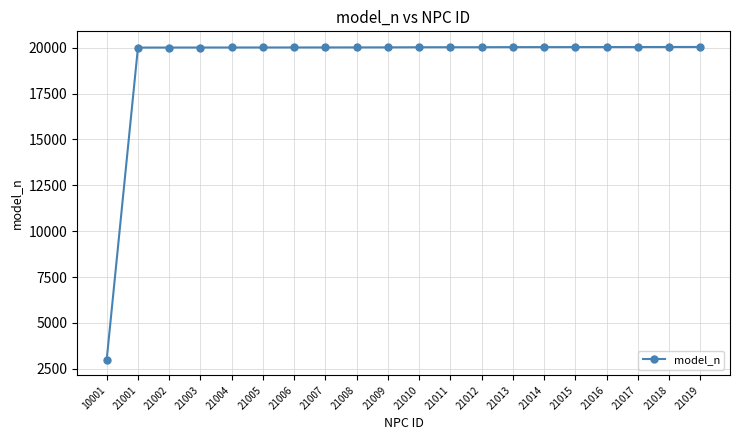

At which category does the chart reach its minimum across all series?

10001